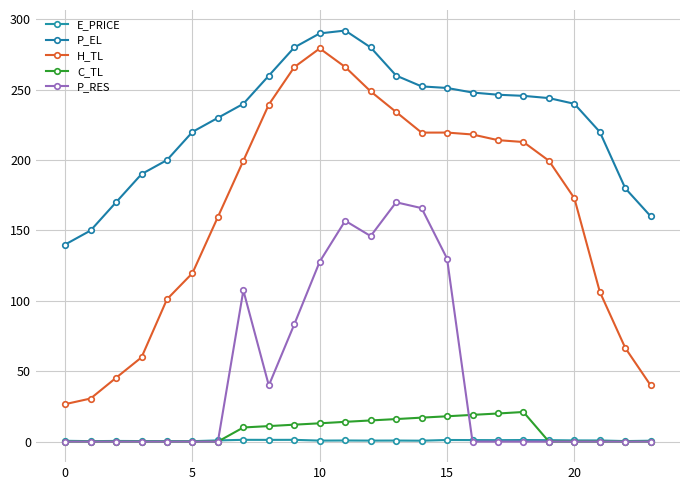

Reading left to right, extract all data points from this chart.

E_PRICE: 0.6	0.3	0.5	0.4	0.3	0.3	0.8	1.3	1.2	1.2	0.7	0.8	0.7	0.7	0.6	1.1	1.1	1.0	1.1	1.0	0.8	0.8	0.4	0.6
P_EL: 140.0	150.0	170.0	190.0	200.0	220.0	230.0	240.0	260.0	280.0	290.0	292.0	280.0	260.0	252.3	251.2	248.0	246.4	245.6	244.0	240.0	220.0	180.0	160.0
H_TL: 26.6	30.6	45.3	59.8	101.1	119.7	159.6	199.5	239.4	266.0	279.3	266.1	248.8	234.1	219.5	219.5	218.2	214.1	212.8	199.5	172.9	106.4	66.5	39.9
C_TL: 0.0	0.0	0.0	0.0	0.0	0.0	0.0	10.0	11.0	12.0	13.0	14.0	15.0	16.0	17.0	18.0	19.0	20.0	21.0	0.0	0.0	0.0	0.0	0.0
P_RES: 0.0	0.0	0.0	0.0	0.0	0.0	0.0	107.4	39.9	83.3	127.9	156.9	146.0	170.0	165.9	130.0	0.0	0.0	0.0	0.0	0.0	0.0	0.0	0.0